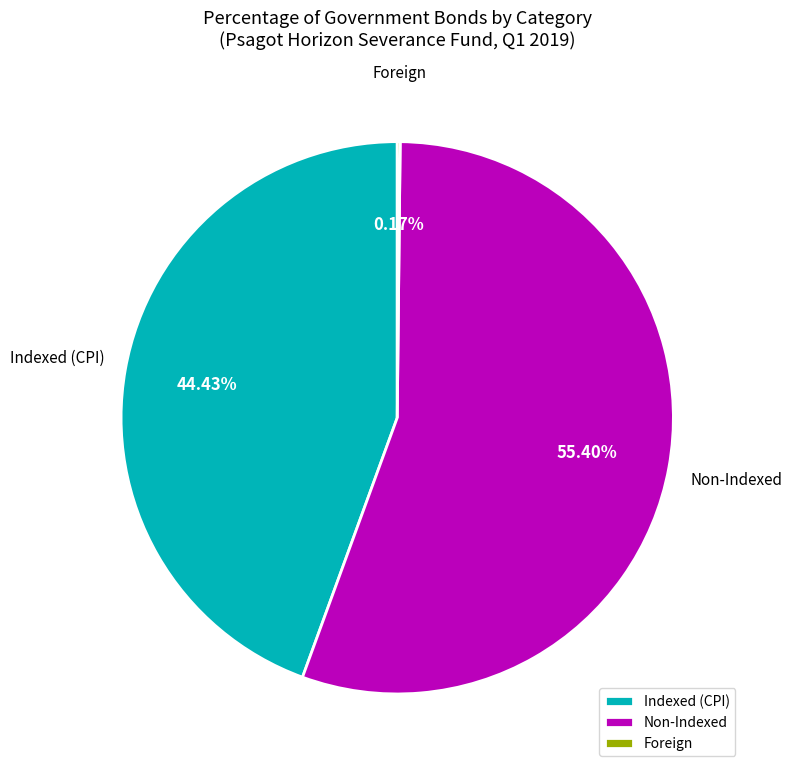

What is the largest slice in the pie chart?

Non-Indexed